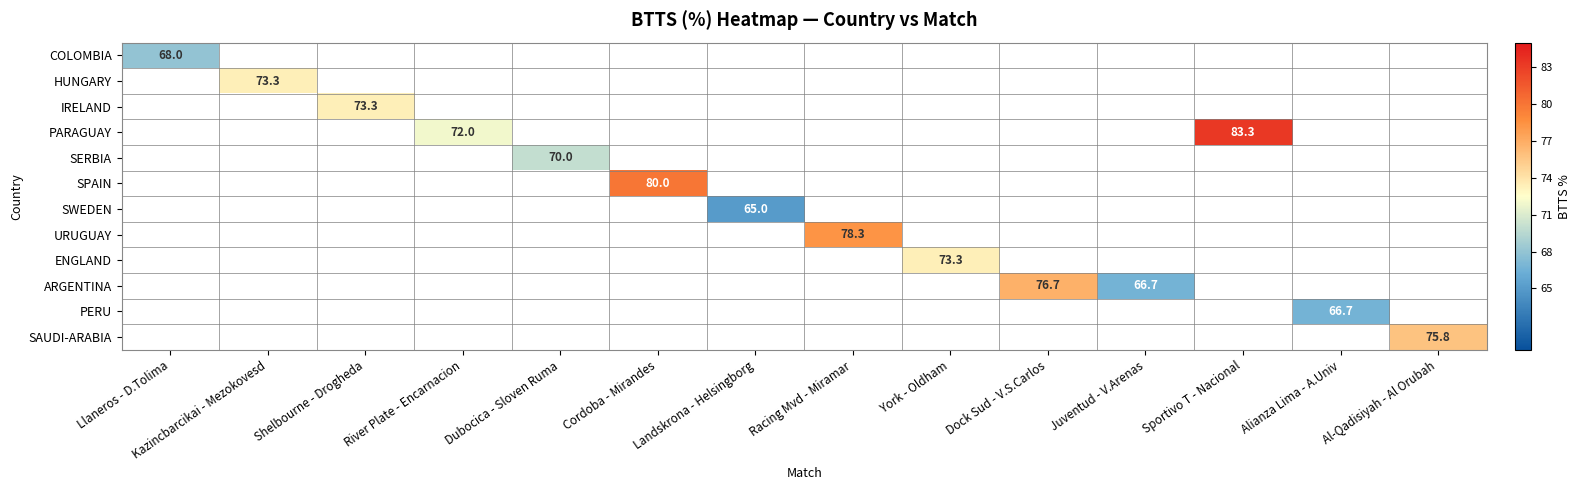

Is the value of HUNGARY at Landskrona - Helsingborg greater than the value of COLOMBIA at Kazincbarcikai - Mezokovesd?

No